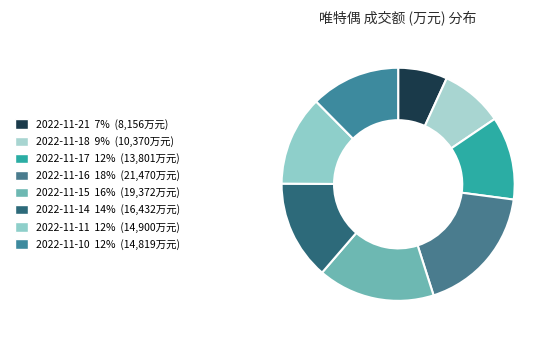

Which slice is the largest?

2022-11-16